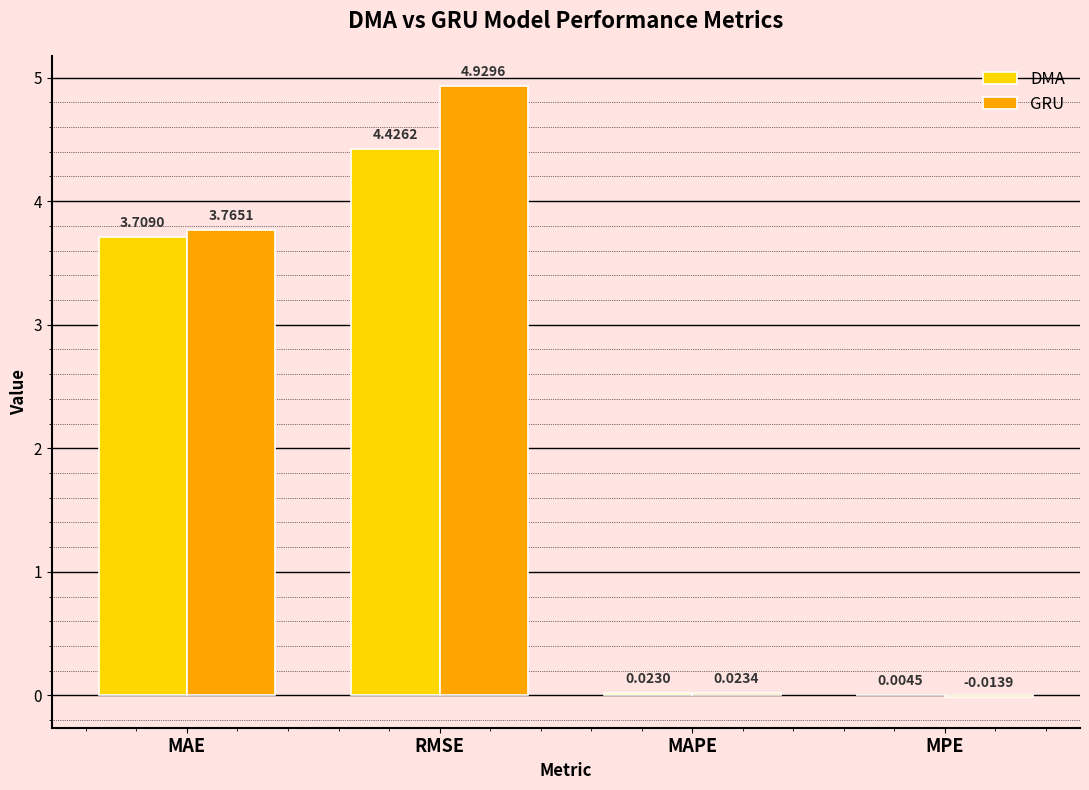

At which label does DMA reach its peak?

RMSE